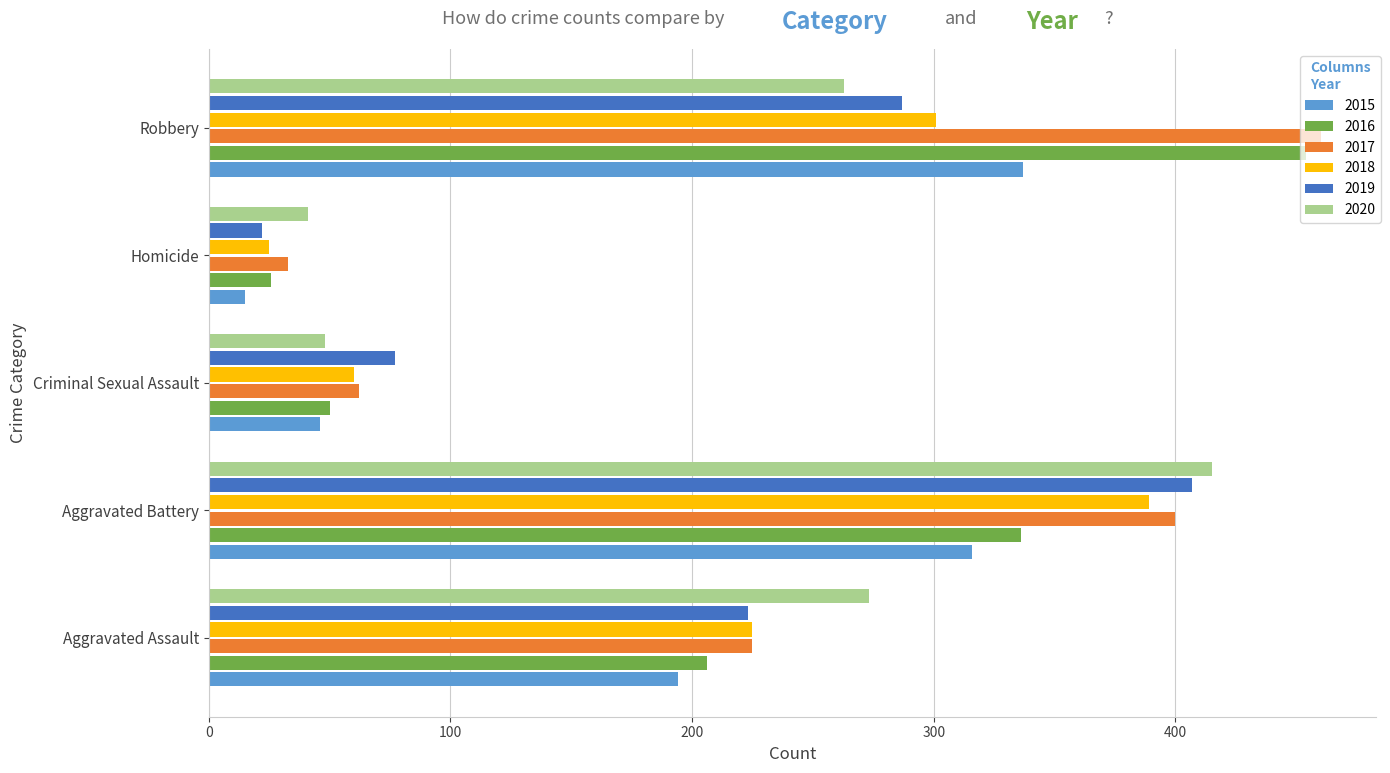

How many series are shown in this chart?

6